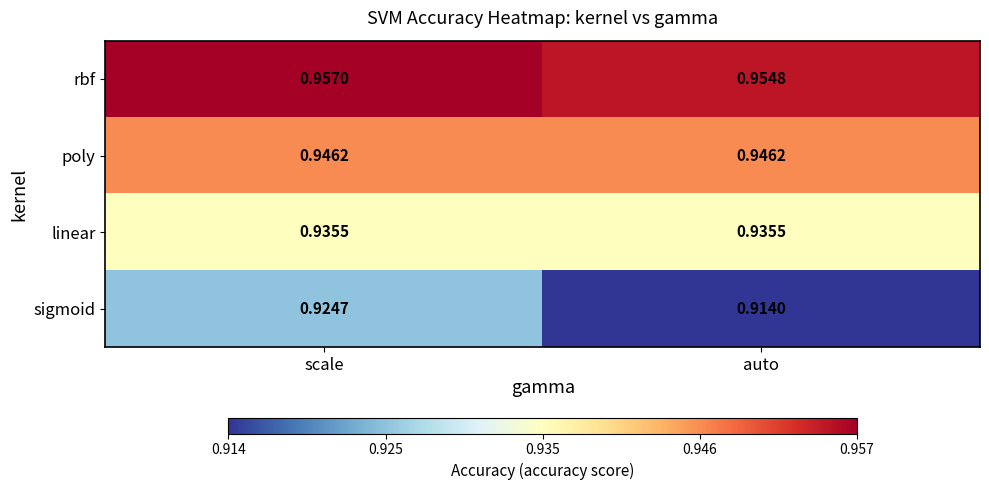

Which series has the widest spread of values?

sigmoid